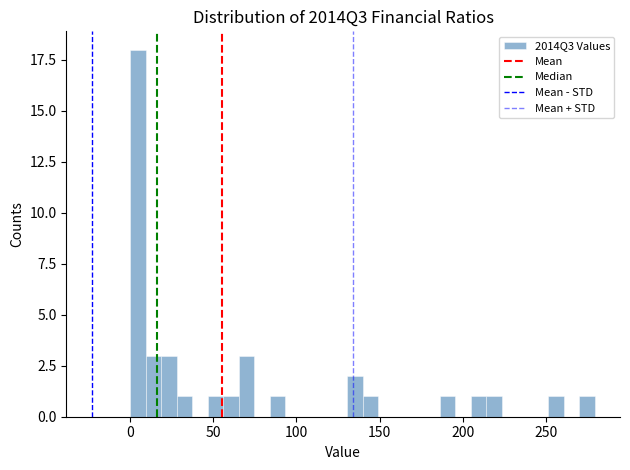

Around what value on the x-axis is the tallest bar? Give the approximate position of its centre, as read against the axis.

5